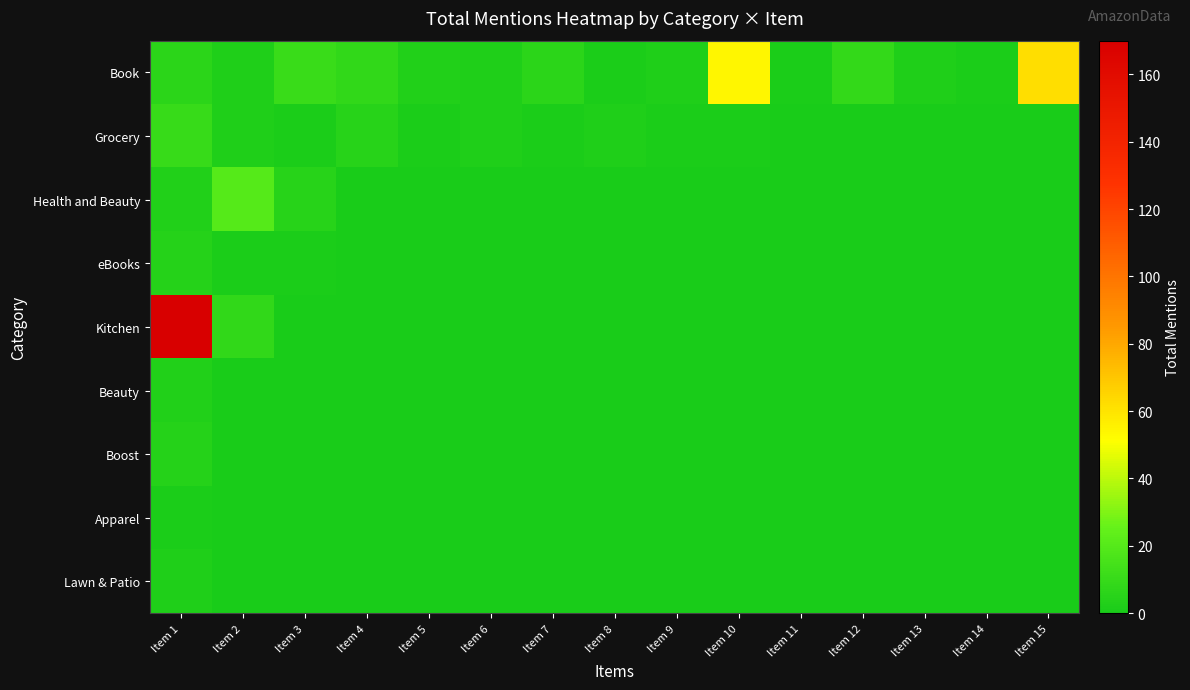

Reading left to right, transcribe all the data shown in this chart.

Book: Item 1=6	Item 2=2	Item 3=11	Item 4=8	Item 5=3	Item 6=2	Item 7=6	Item 8=1	Item 9=2	Item 10=54	Item 11=1	Item 12=9	Item 13=2	Item 14=1	Item 15=62
Grocery: Item 1=10	Item 2=2	Item 3=1	Item 4=5	Item 5=1	Item 6=2	Item 7=1	Item 8=2	Item 9=1	Item 10=1	Item 11=0	Item 12=0	Item 13=0	Item 14=0	Item 15=0
Health and Beauty: Item 1=3	Item 2=20	Item 3=5	Item 4=0	Item 5=0	Item 6=0	Item 7=0	Item 8=0	Item 9=0	Item 10=0	Item 11=0	Item 12=0	Item 13=0	Item 14=0	Item 15=0
eBooks: Item 1=4	Item 2=1	Item 3=1	Item 4=0	Item 5=0	Item 6=0	Item 7=0	Item 8=0	Item 9=0	Item 10=0	Item 11=0	Item 12=0	Item 13=0	Item 14=0	Item 15=0
Kitchen: Item 1=170	Item 2=8	Item 3=0	Item 4=0	Item 5=0	Item 6=0	Item 7=0	Item 8=0	Item 9=0	Item 10=0	Item 11=0	Item 12=0	Item 13=0	Item 14=0	Item 15=0
Beauty: Item 1=3	Item 2=0	Item 3=0	Item 4=0	Item 5=0	Item 6=0	Item 7=0	Item 8=0	Item 9=0	Item 10=0	Item 11=0	Item 12=0	Item 13=0	Item 14=0	Item 15=0
Boost: Item 1=4	Item 2=0	Item 3=0	Item 4=0	Item 5=0	Item 6=0	Item 7=0	Item 8=0	Item 9=0	Item 10=0	Item 11=0	Item 12=0	Item 13=0	Item 14=0	Item 15=0
Apparel: Item 1=1	Item 2=0	Item 3=0	Item 4=0	Item 5=0	Item 6=0	Item 7=0	Item 8=0	Item 9=0	Item 10=0	Item 11=0	Item 12=0	Item 13=0	Item 14=0	Item 15=0
Lawn & Patio: Item 1=2	Item 2=0	Item 3=0	Item 4=0	Item 5=0	Item 6=0	Item 7=0	Item 8=0	Item 9=0	Item 10=0	Item 11=0	Item 12=0	Item 13=0	Item 14=0	Item 15=0